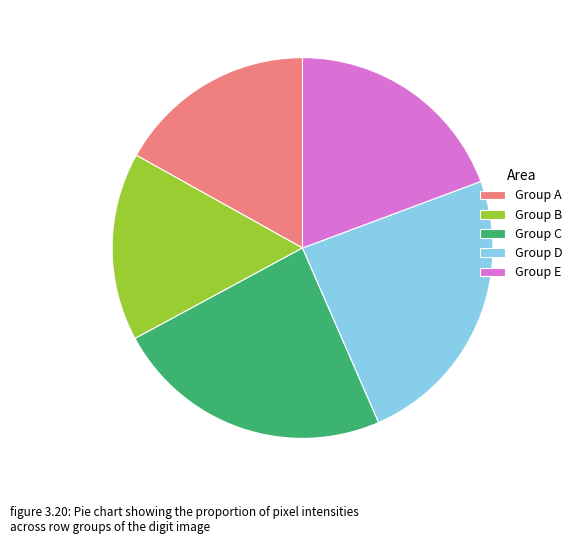

How many segments does this pie chart have?

5